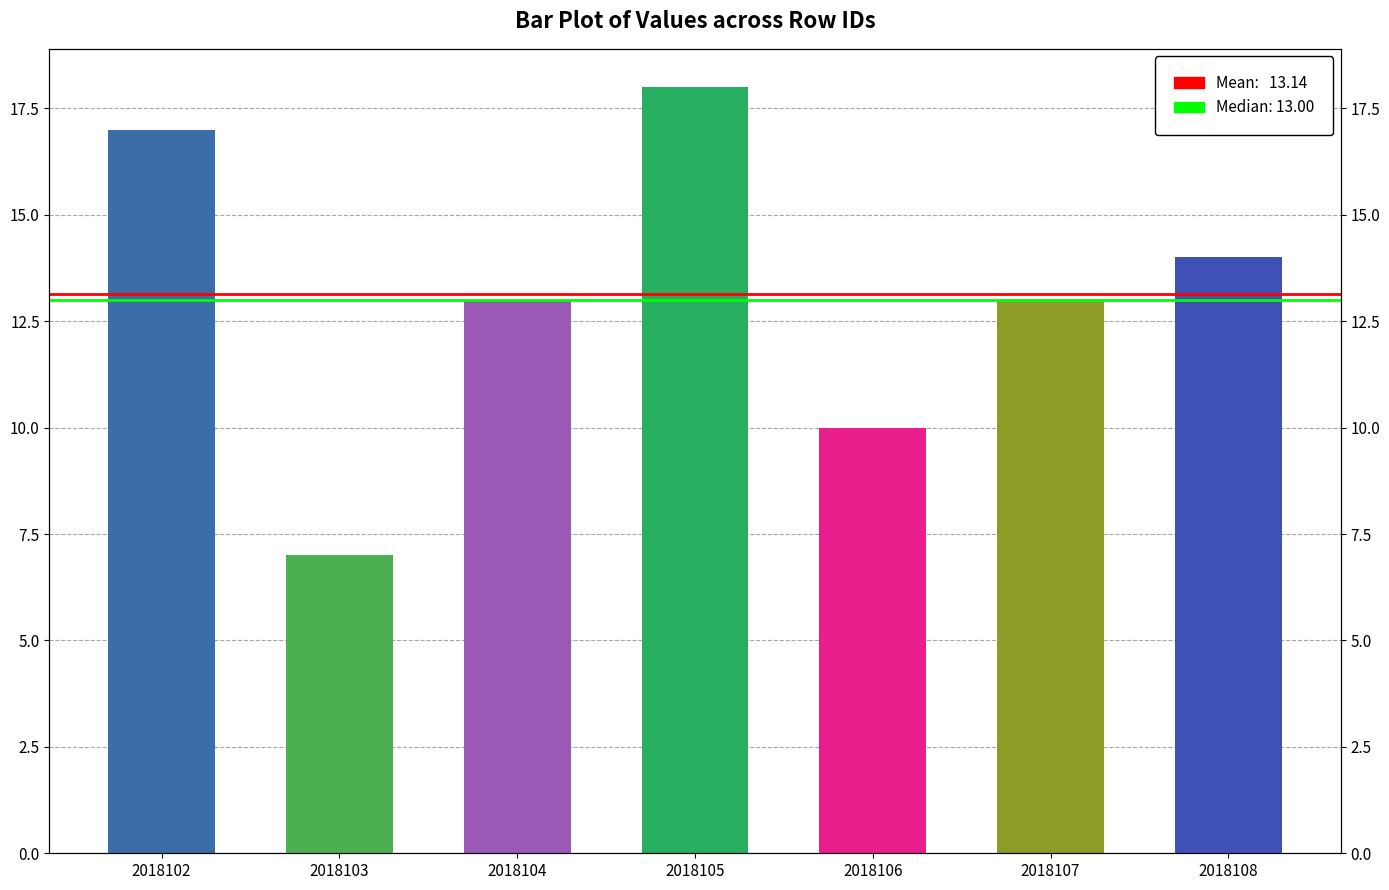

Rank the categories by value from lowest to highest.

2018103, 2018106, 2018104, 2018107, 2018108, 2018102, 2018105